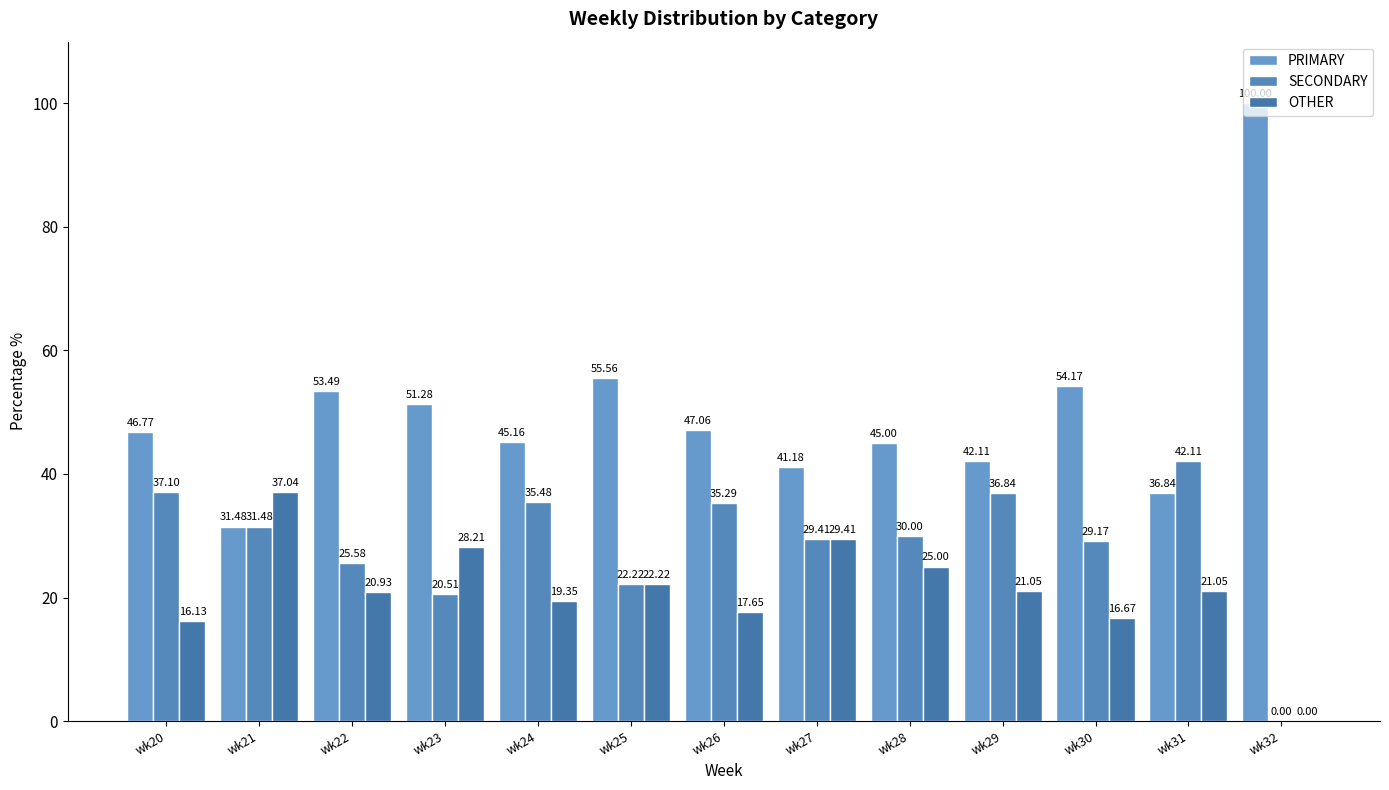

How many values in SECONDARY are above zero?

12